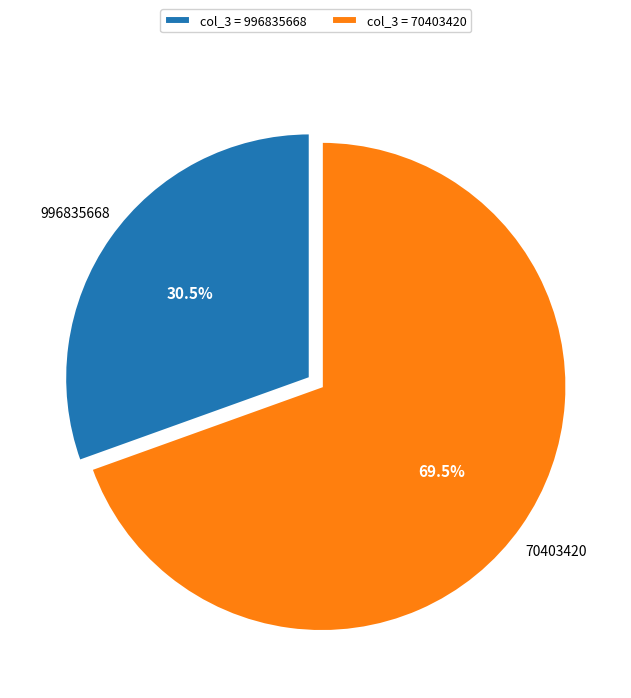

How many slices are in this pie chart?

2